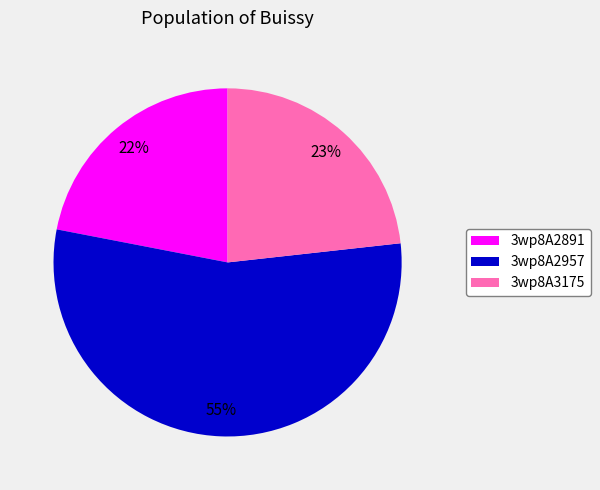

Which slice represents more than half of the pie?

3wp8A2957